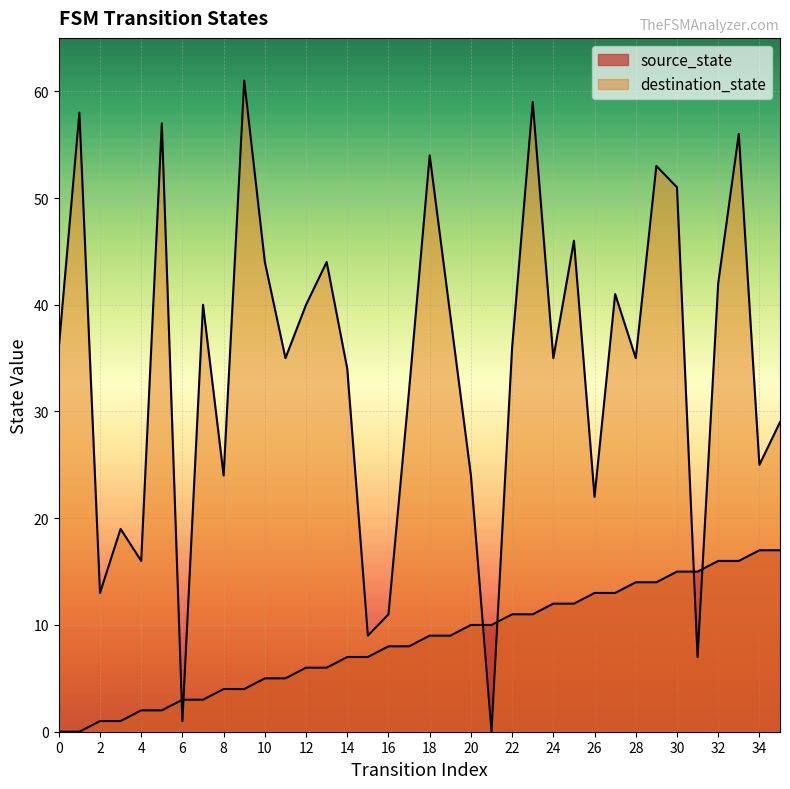

How many lines are shown in the chart?

2